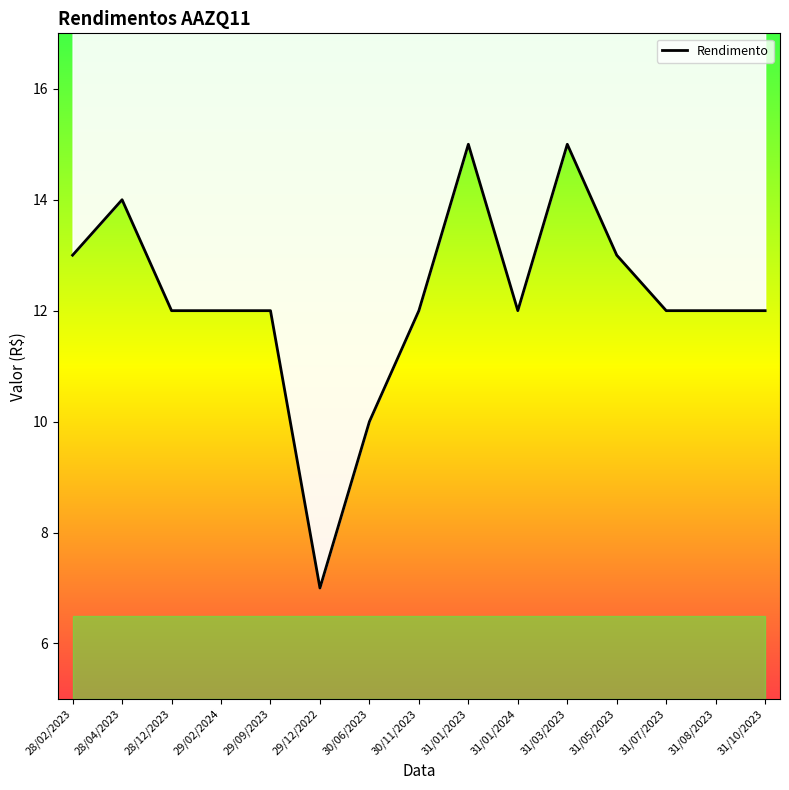

At which label does the data first exceed 12?

28/02/2023